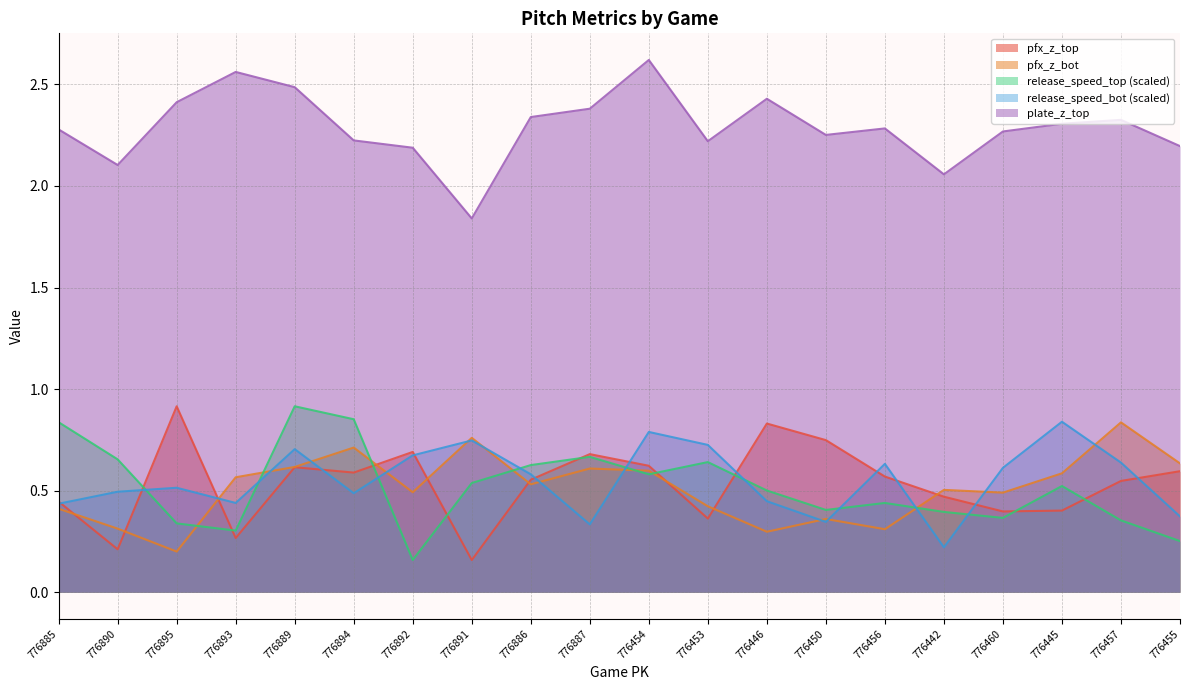

Is the value of plate_z_top at 776885 greater than the value of pfx_z_top at 776457?

Yes